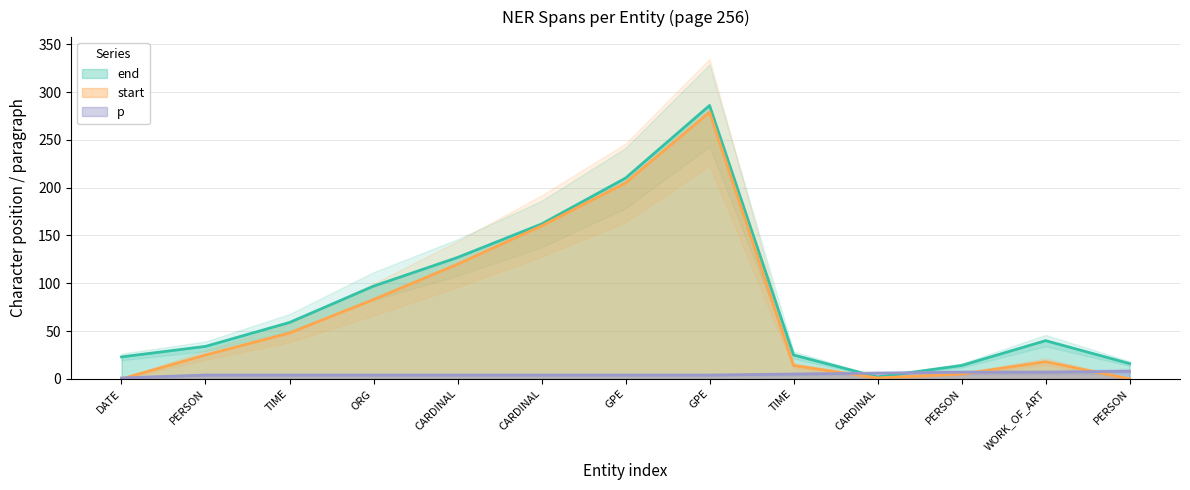

How many lines are shown in the chart?

3